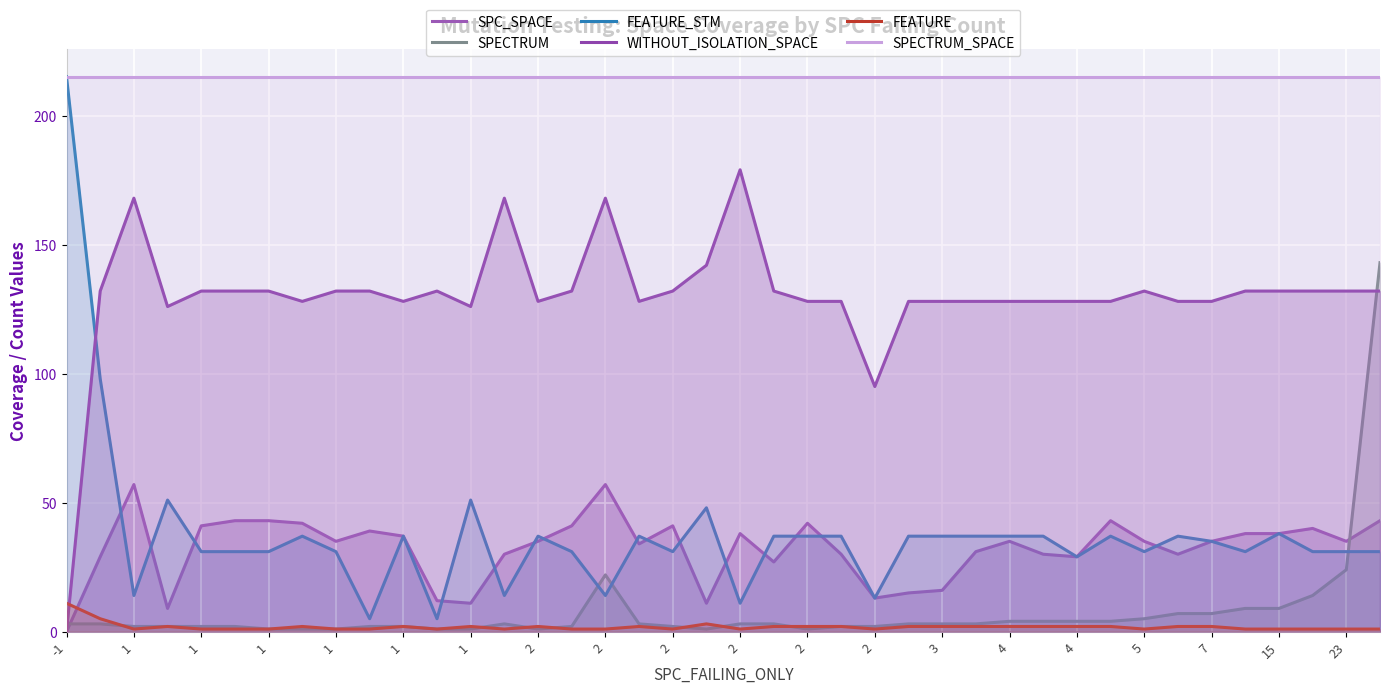

Which series has the largest total across all categories?

SPECTRUM_SPACE